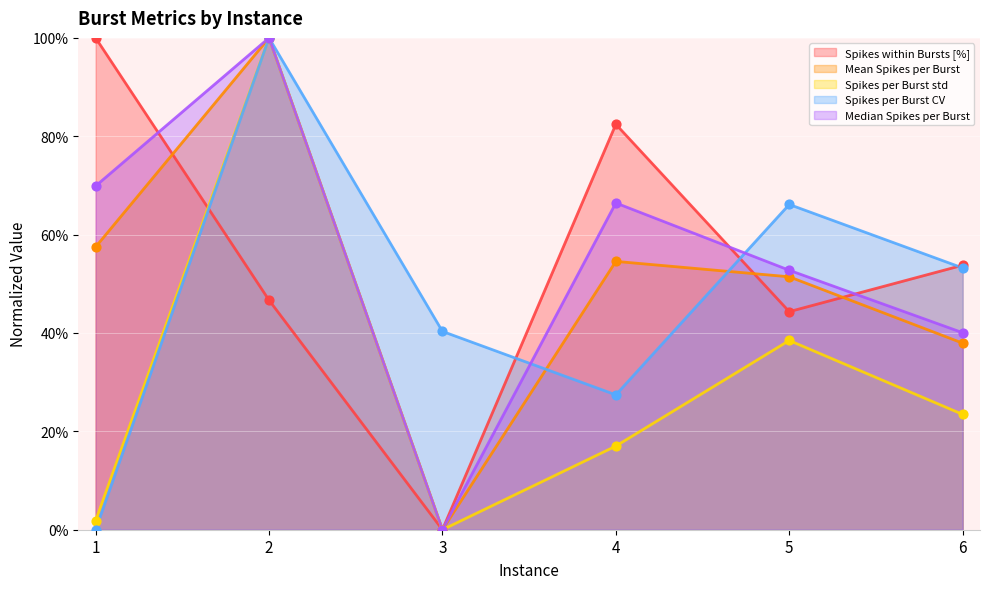

At how many categories does at least one series exceed 24?

6